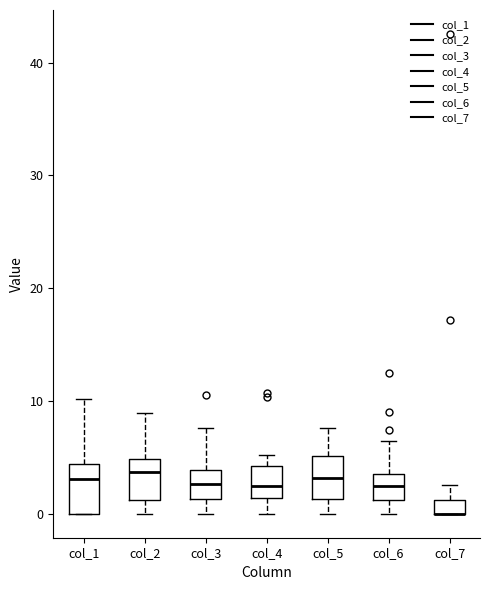

Where is the upper edge of the box for col_4 on the y-axis? The values are not printed on the chart, so give them approximately, as read against the axis.

4